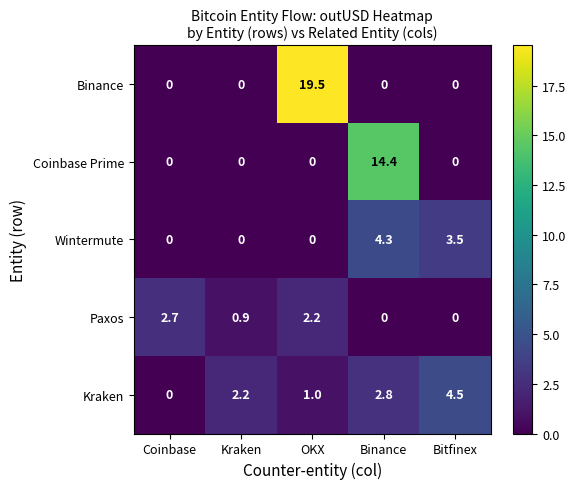

Reading left to right, list all the values displayed in this chart.

Binance: Coinbase=0.0	Kraken=0.0	OKX=19.5	Binance=0.0	Bitfinex=0.0
Coinbase Prime: Coinbase=0.0	Kraken=0.0	OKX=0.0	Binance=14.4	Bitfinex=0.0
Wintermute: Coinbase=0.0	Kraken=0.0	OKX=0.0	Binance=4.3	Bitfinex=3.5
Paxos: Coinbase=2.7	Kraken=0.9	OKX=2.2	Binance=0.0	Bitfinex=0.0
Kraken: Coinbase=0.0	Kraken=2.2	OKX=1.0	Binance=2.8	Bitfinex=4.5